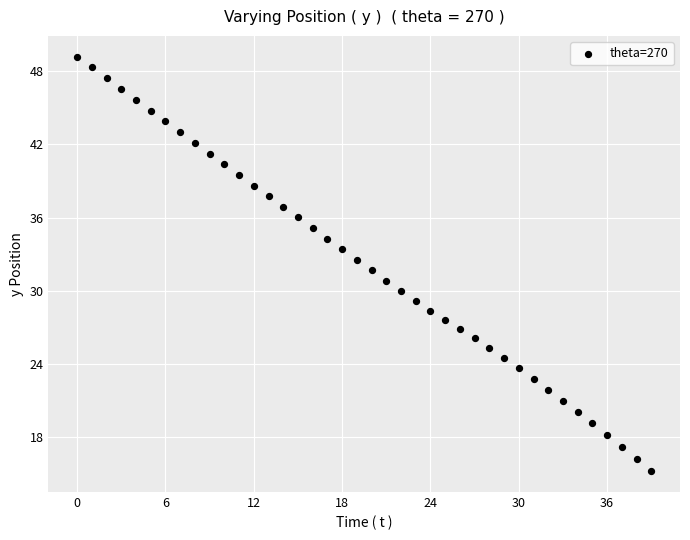

What is the range of Y values (max minus min)?

34.0